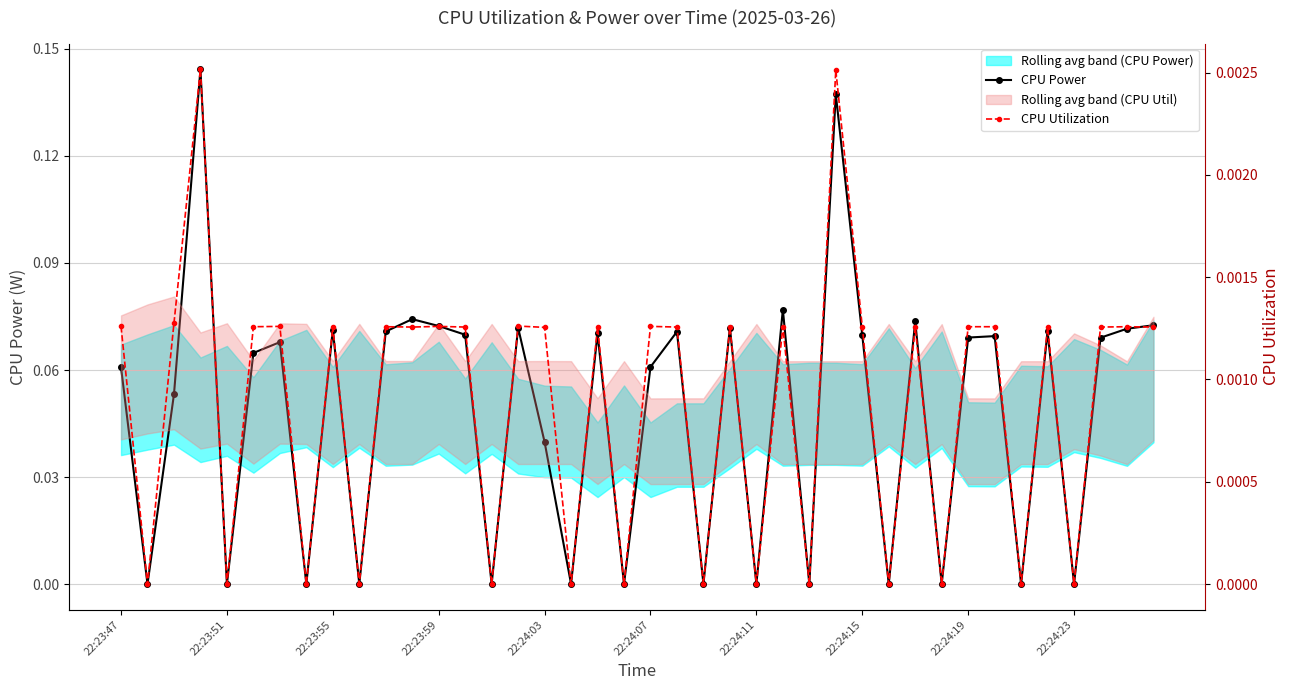

How many lines are shown in the chart?

2